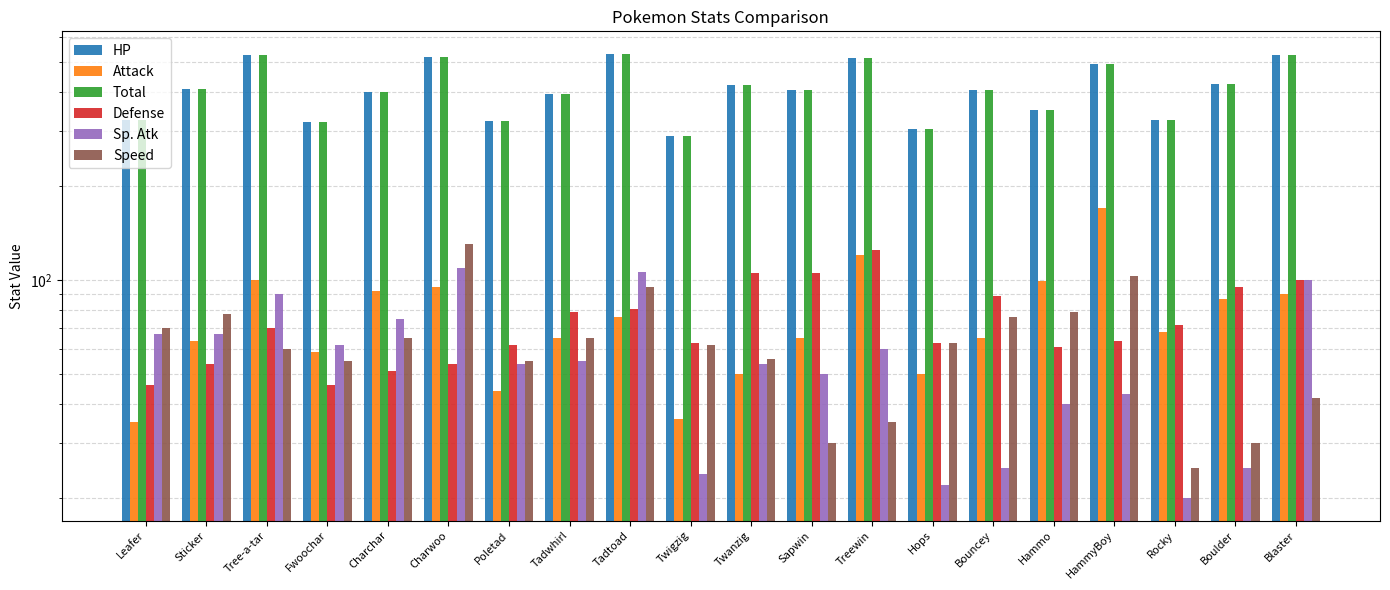

How many bars are there in each group?

6